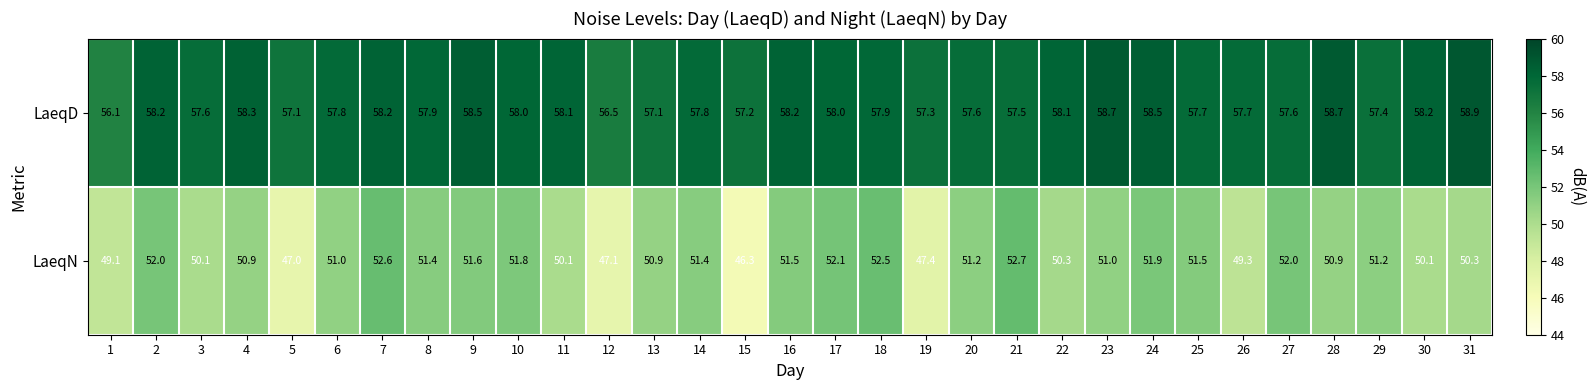

Which series changed the most between 18 and 21?

LaeqD